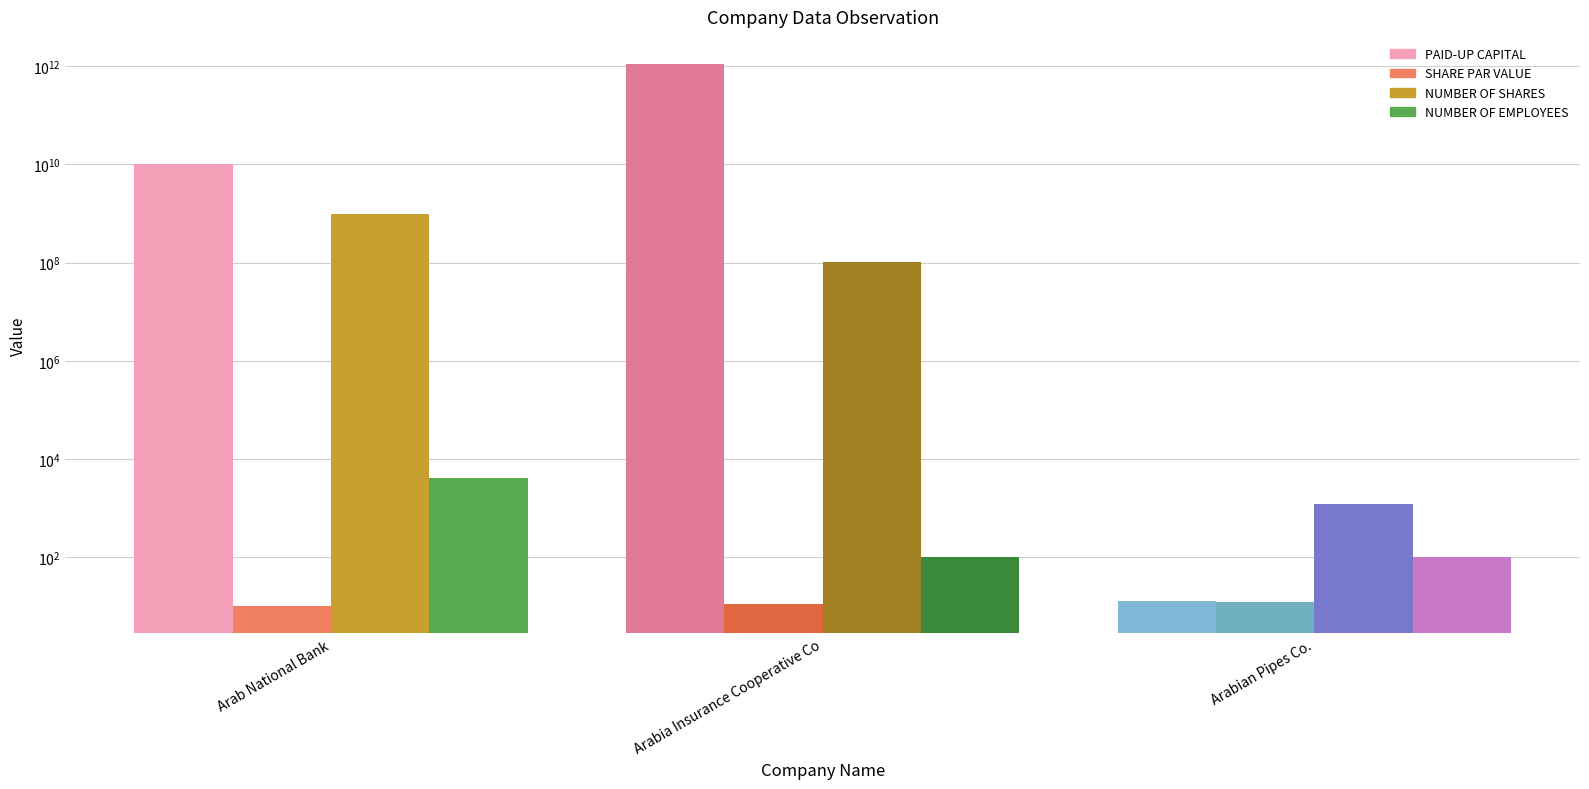

What is the value of the SHARE PAR VALUE bar at the 1st from the left?

10